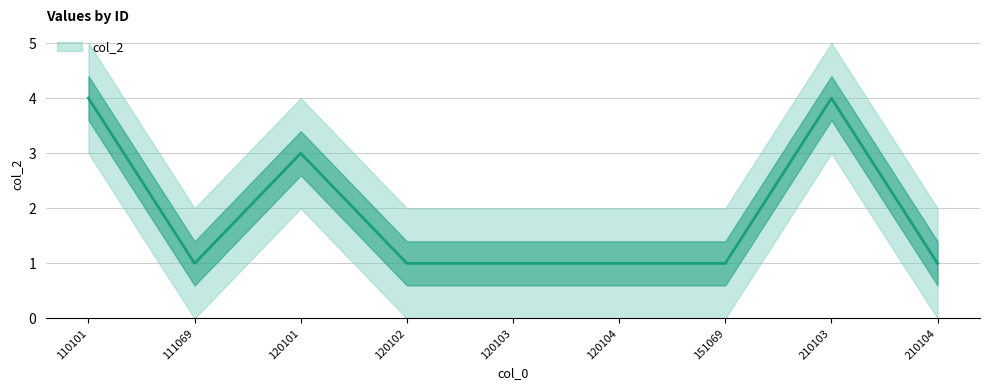

Is it true that the value at 210104 is 2?

False